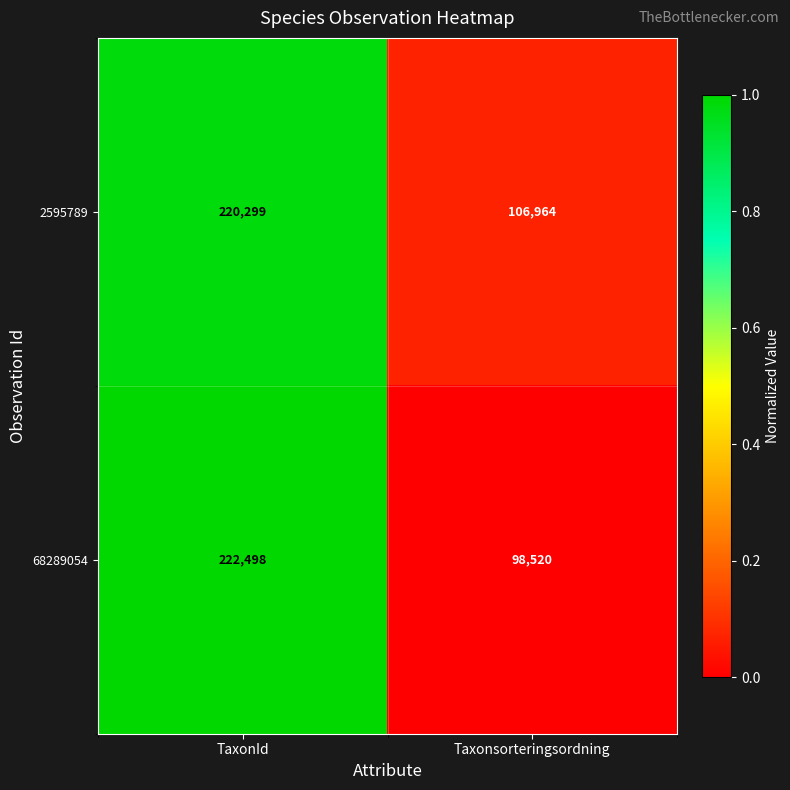

Which series has the largest total across all categories?

2595789